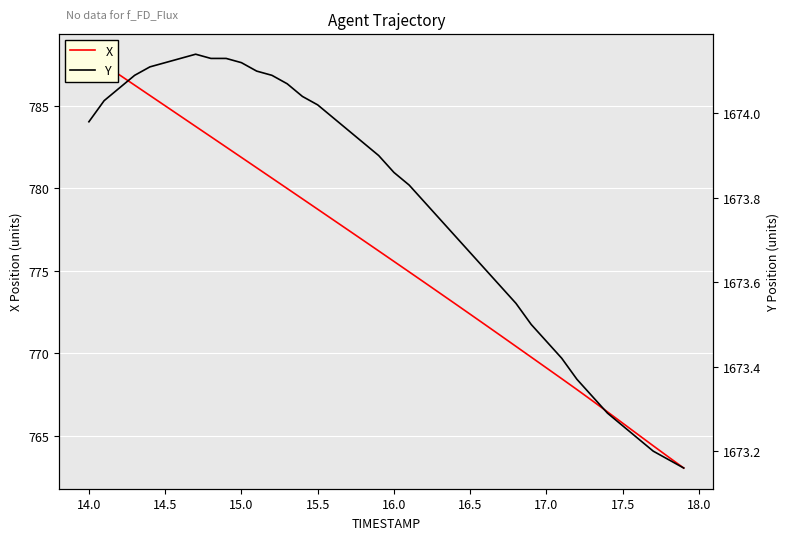

How many data points in X are above 776?

20